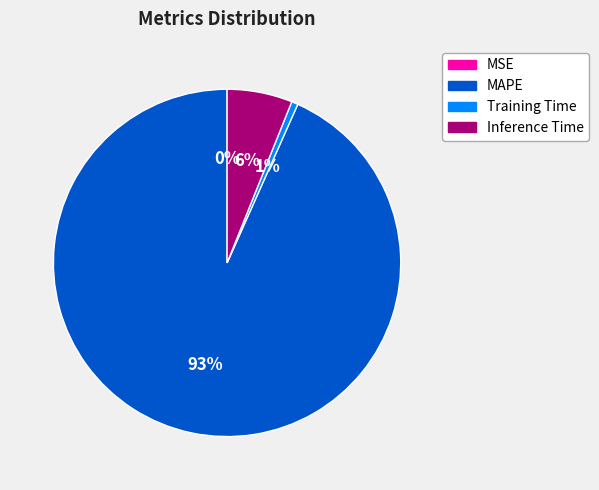

To the nearest percent, what is the average slice percentage?

25%